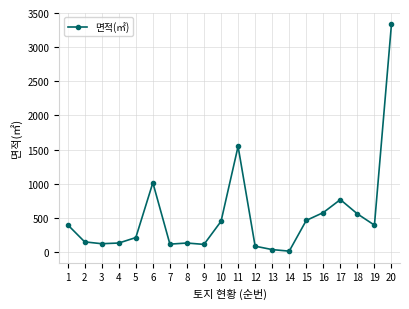

True or false: there are more than 2 points higher than both neighbors.

True